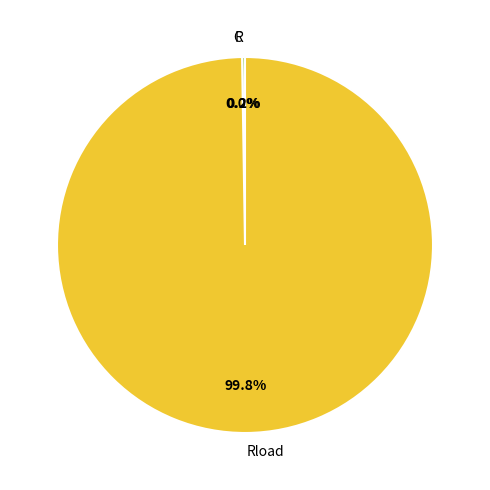

What is the largest slice in the pie chart?

Rload